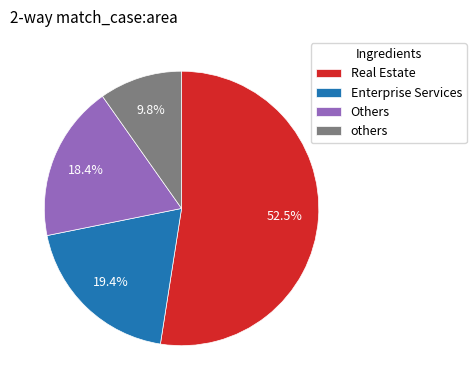

Rank the categories by value from highest to lowest.

Real Estate, Enterprise Services, Others, others